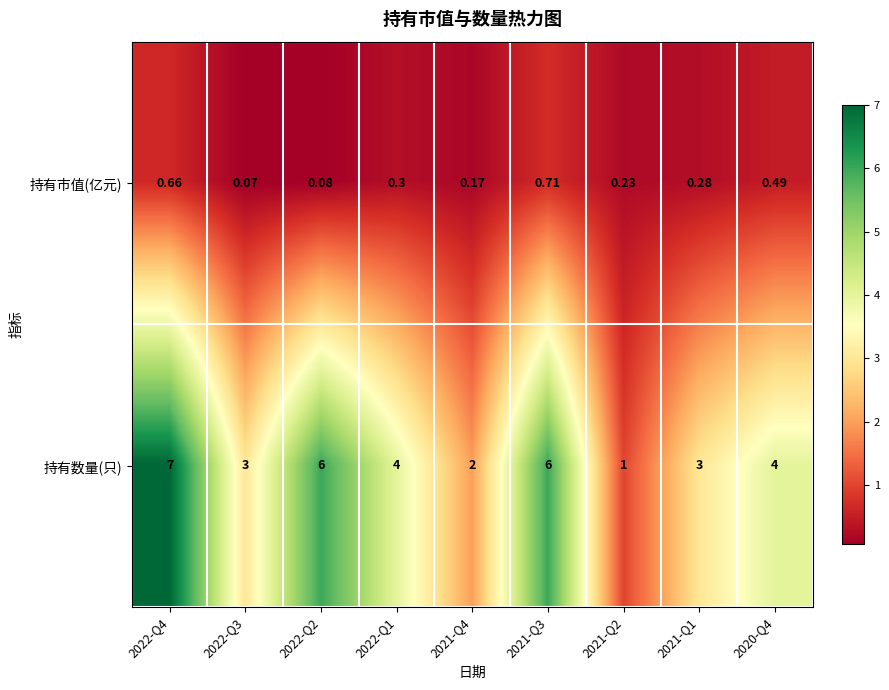

Between 2021-Q3 and 2021-Q1, which series saw the biggest shift?

持有数量(只)